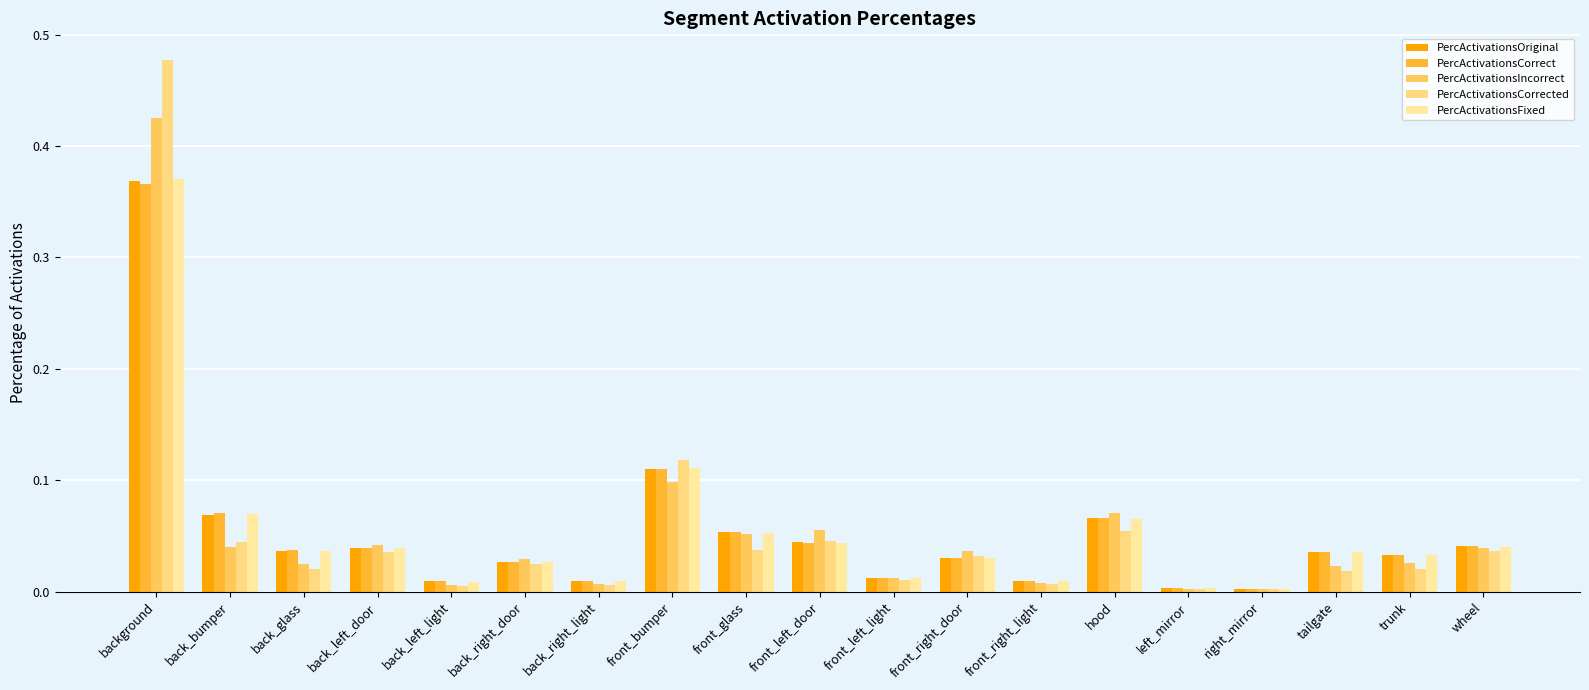

What are all the series names shown in the legend?

PercActivationsOriginal, PercActivationsCorrect, PercActivationsIncorrect, PercActivationsCorrected, PercActivationsFixed